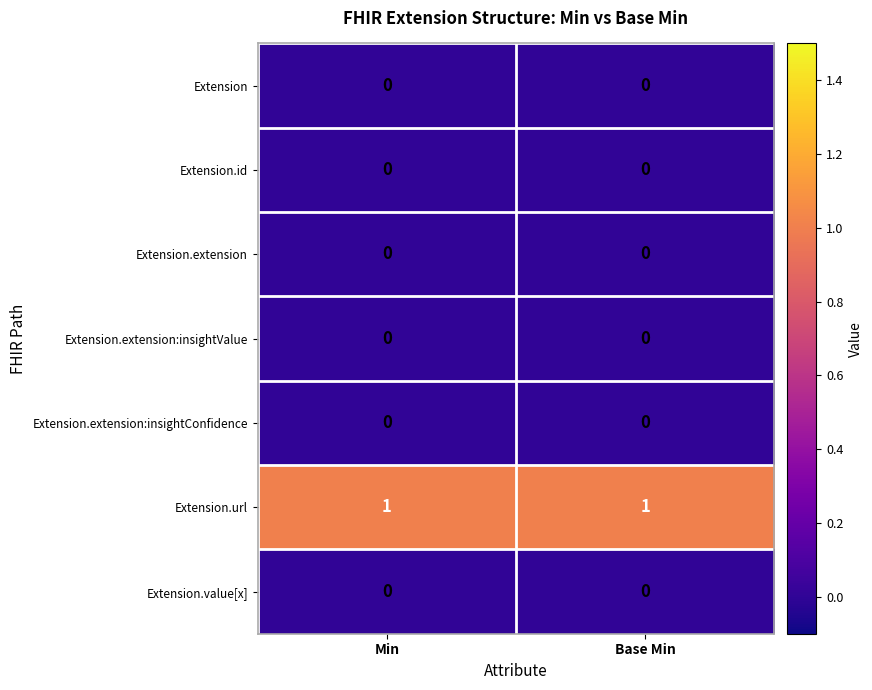

The value of Extension at Min is 0. True or false?

True